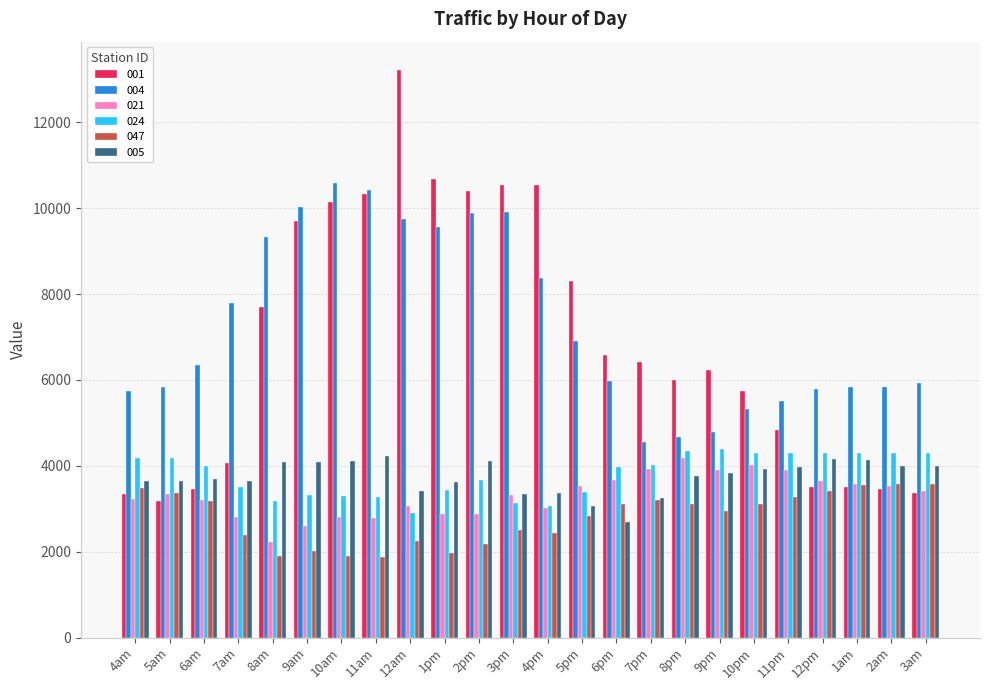

What is the highest value of the 047 series?

3575.6